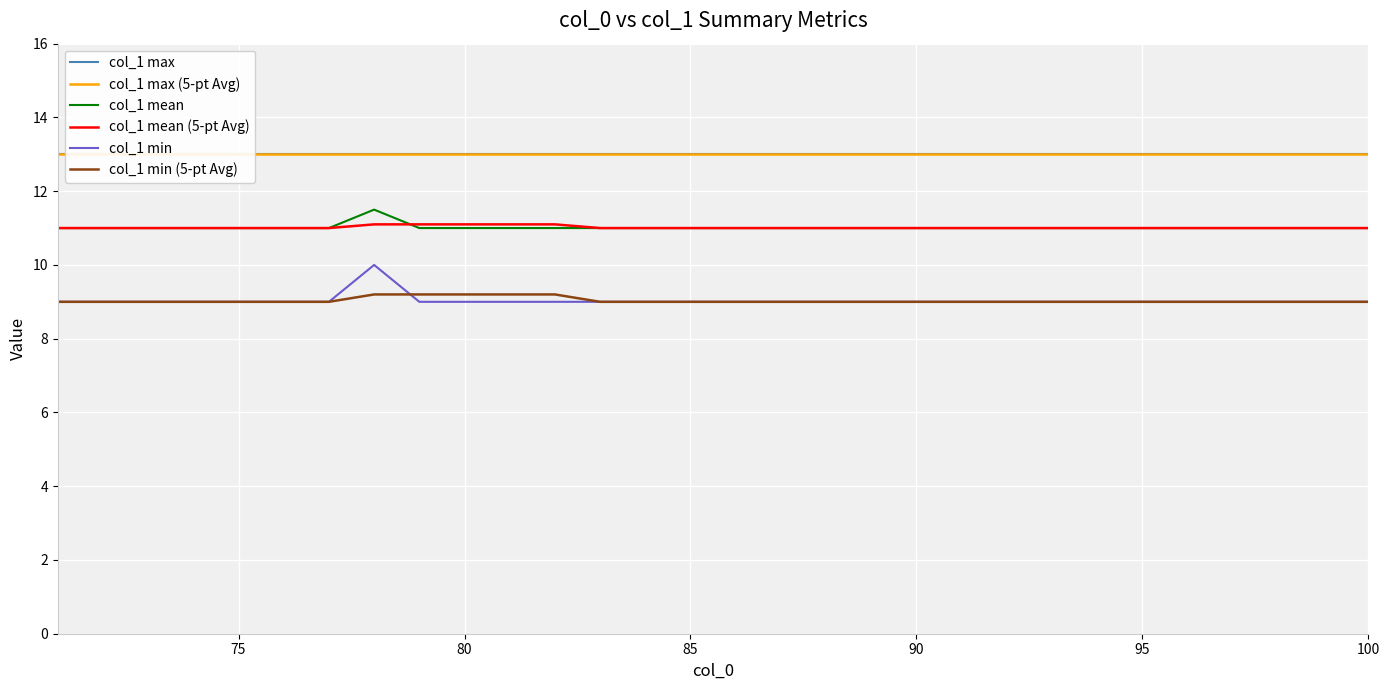

What is the maximum value for col_1 mean (5-pt Avg)?

11.1